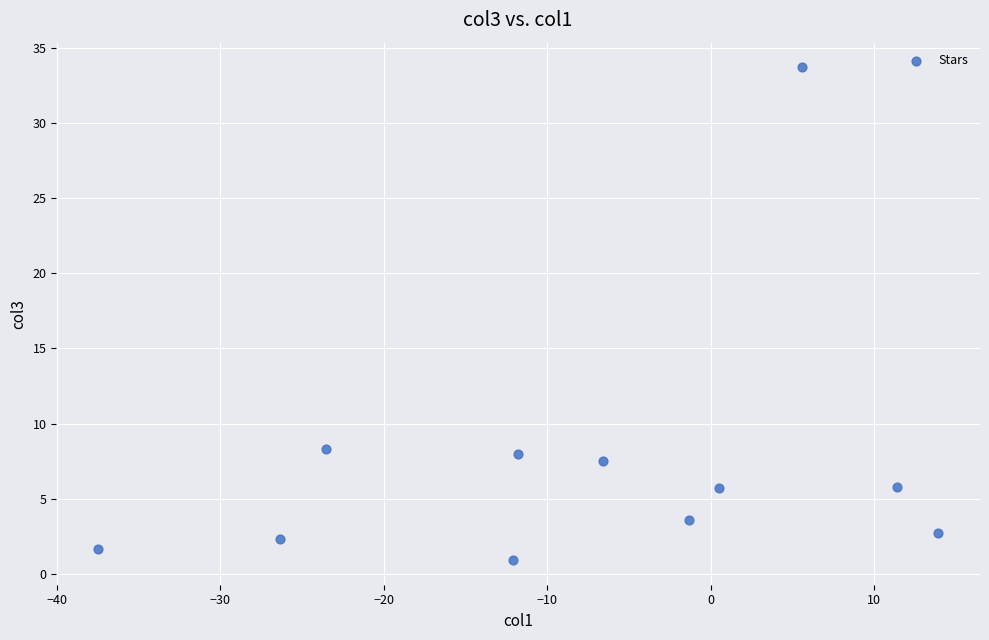

What is the range of Y values (max minus min)?

32.8